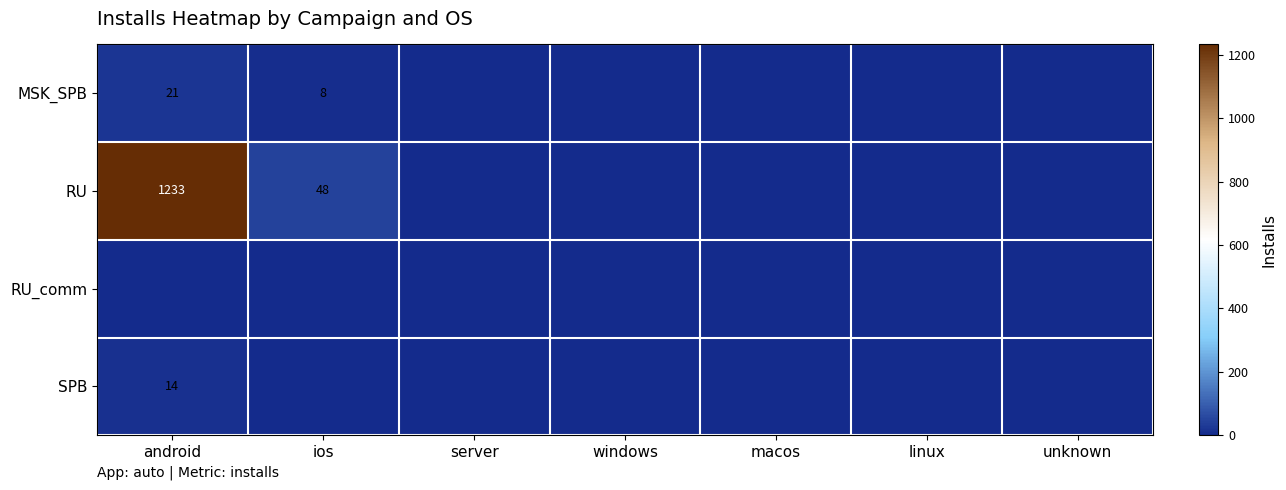

What is the greatest value displayed?

1233